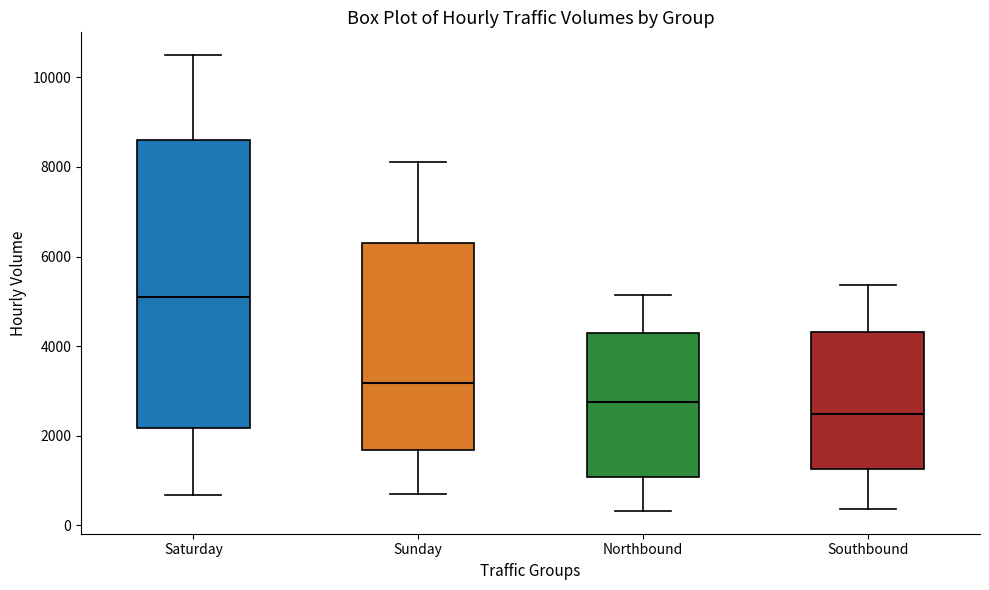

Reading left to right, read every box against the y-axis: the position of its median line, the range the box covers, and the ends of its whiskers. The values are not printed on the chart, so give them approximately, as read against the axis.

Saturday: median 5000, box 2200 to 8600, whiskers 600 to 10400
Sunday: median 3200, box 1600 to 6200, whiskers 800 to 8200
Northbound: median 2800, box 1000 to 4400, whiskers 400 to 5200
Southbound: median 2400, box 1200 to 4400, whiskers 400 to 5400